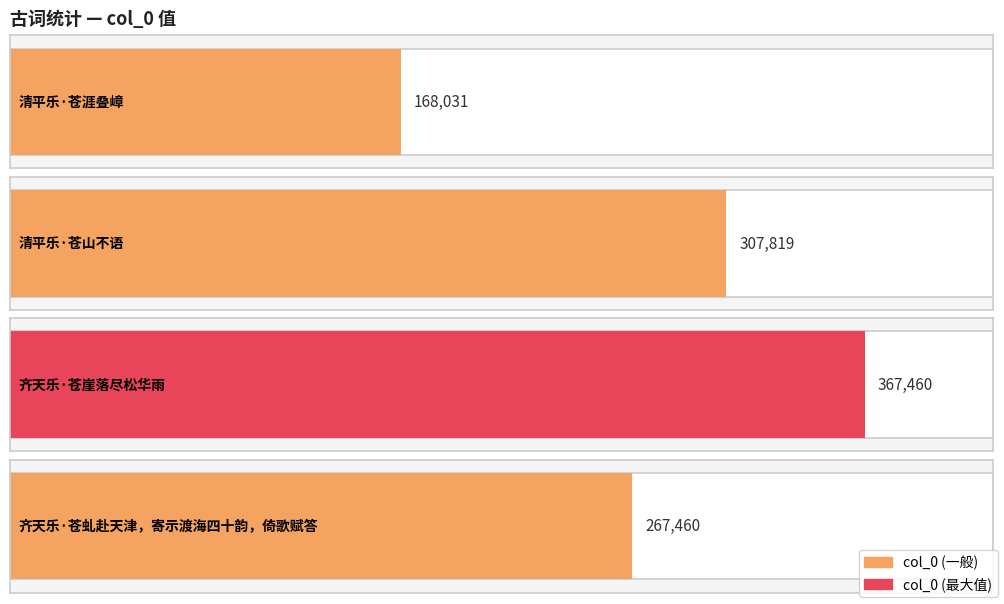

Reading left to right, what are all the values shown in this chart?

清平乐·苍涯叠嶂=168031	清平乐·苍山不语=307819	齐天乐·苍崖落尽松华雨=367460	齐天乐·苍虬赴天津，寄示渡海四十韵，倚歌赋答=267460